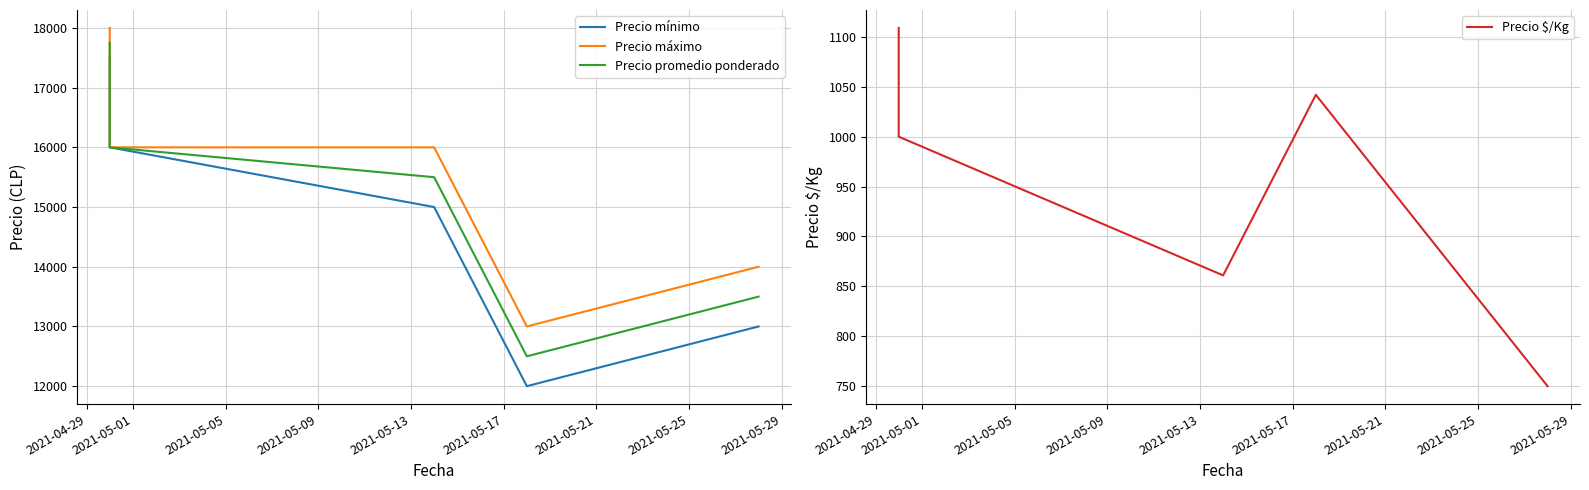

Is this an area chart (filled region under the line)?

No